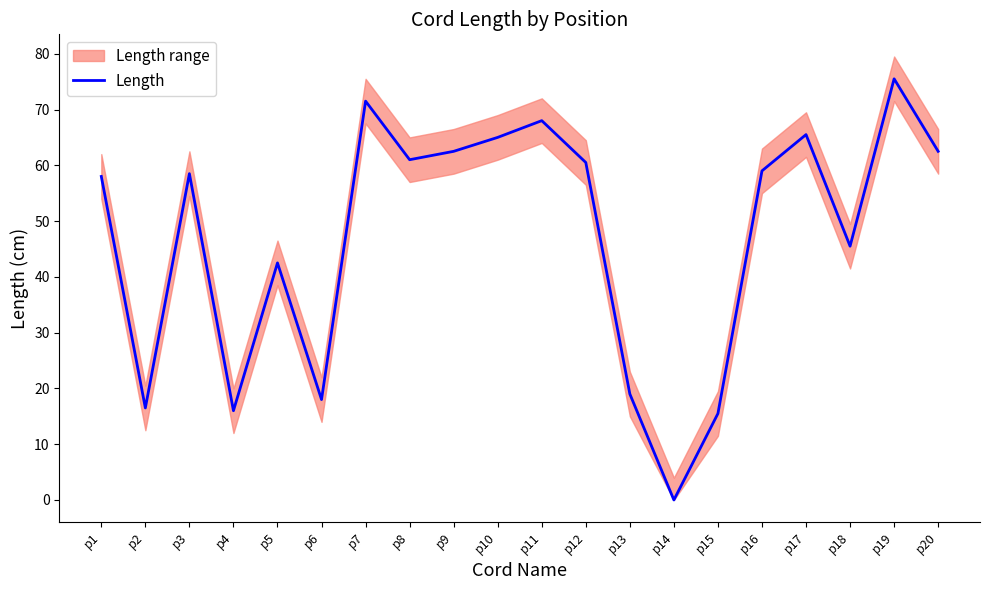

What is the change in value from p7 to p13?

-52.5